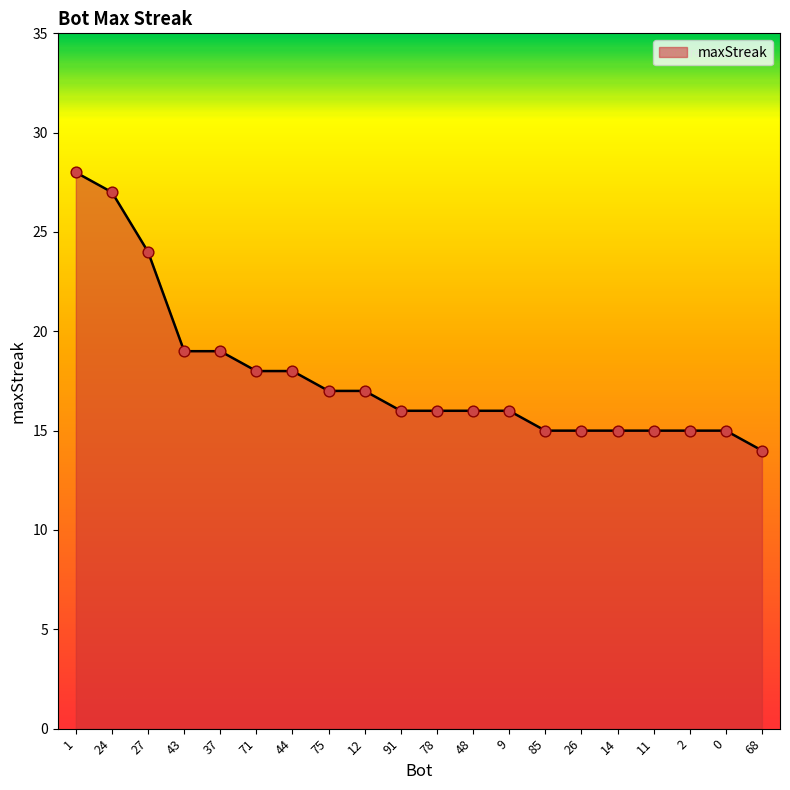

What is the ratio of the value at 48 to the value at 11?

1.1